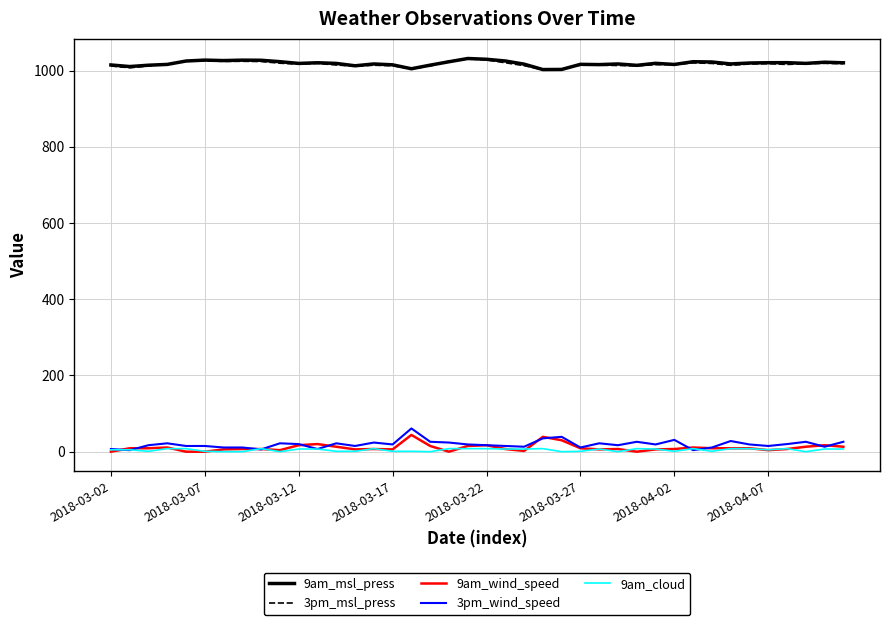

True or false: 9am_wind_speed and 9am_msl_press cross at least once.

False